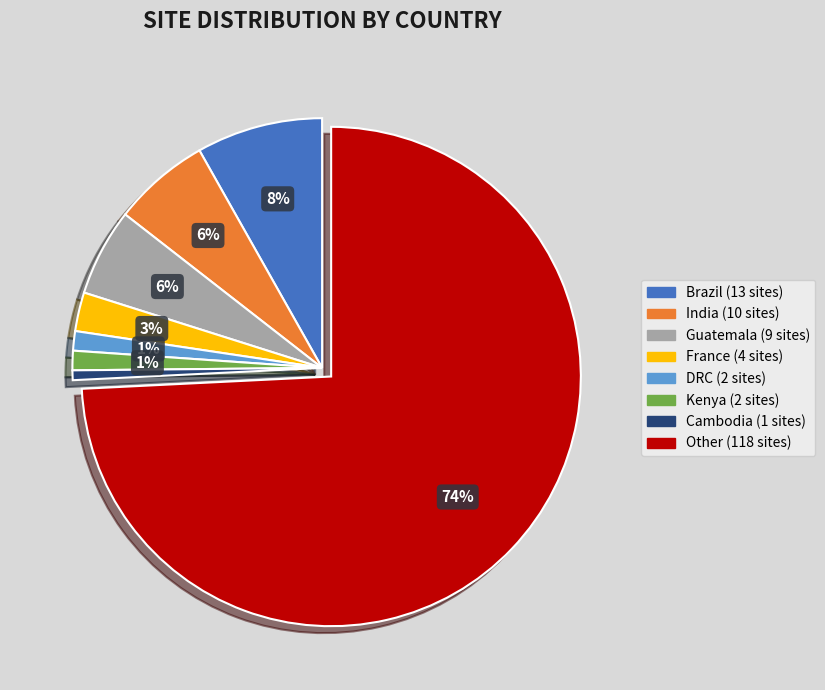

To the nearest percent, what is the average slice percentage?

12%